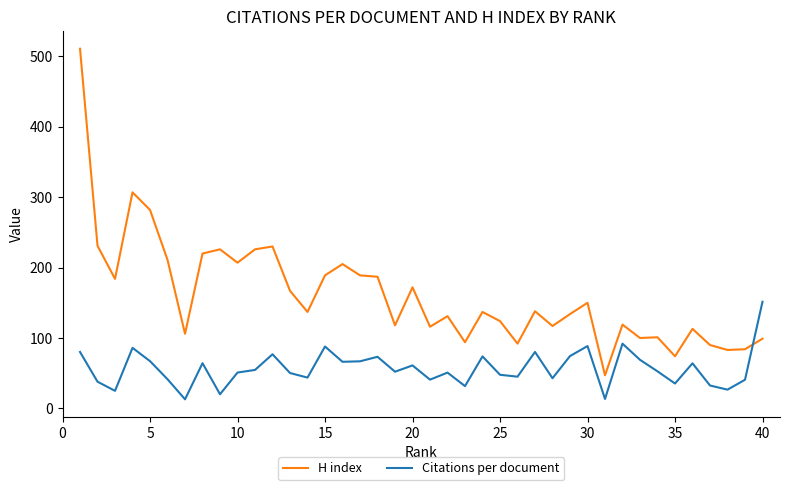

Which series ends up on top after the final intersection of H index and Citations per document?

Citations per document